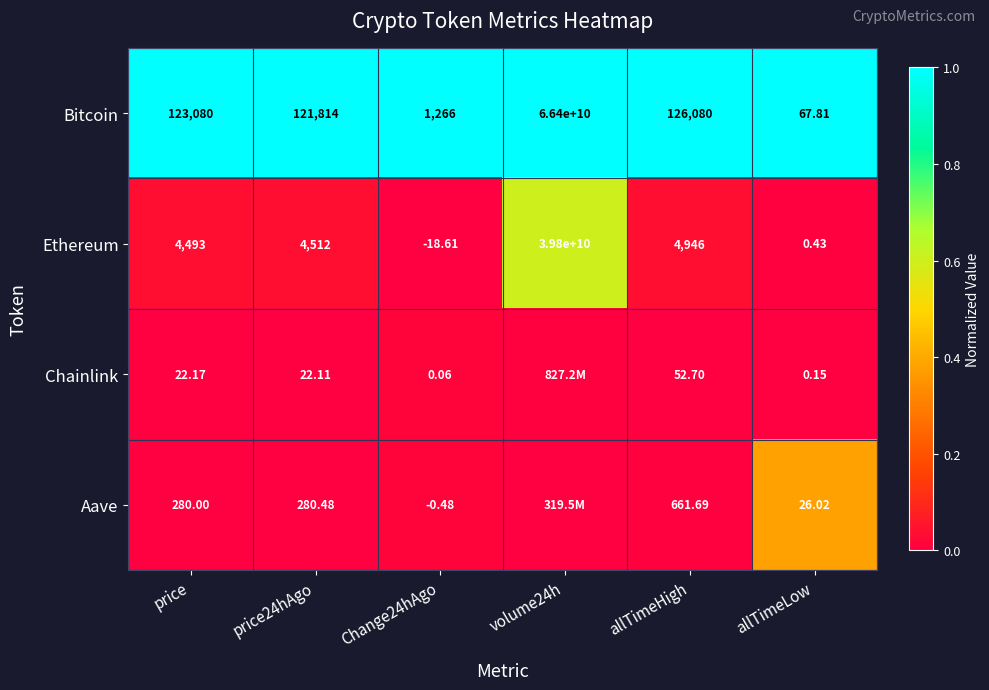

Is the value of Ethereum at Change24hAgo greater than the value of Bitcoin at price24hAgo?

No